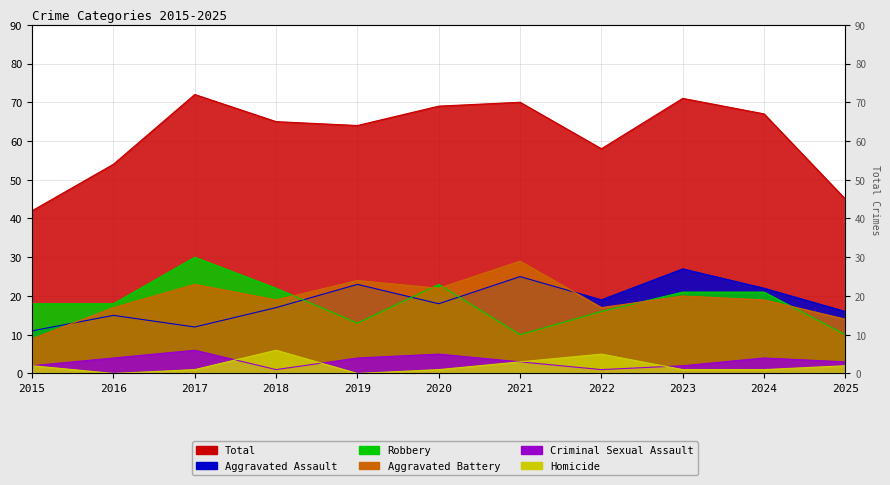

How many Criminal Sexual Assault values are between 2 and 4?

7